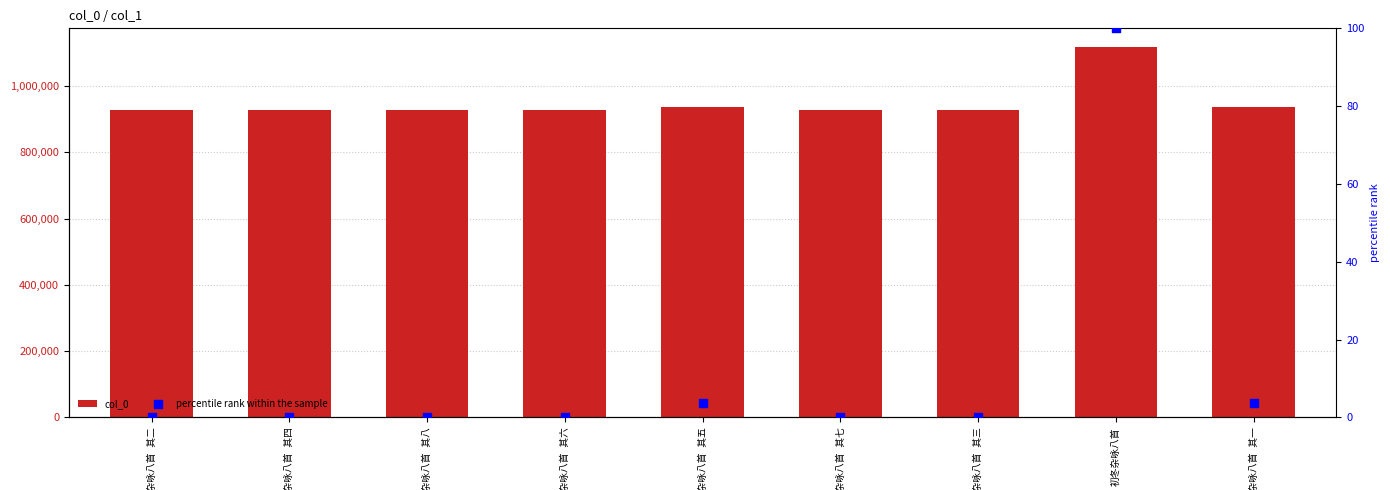

At which category is the sum across all series the highest?

初冬杂咏八首